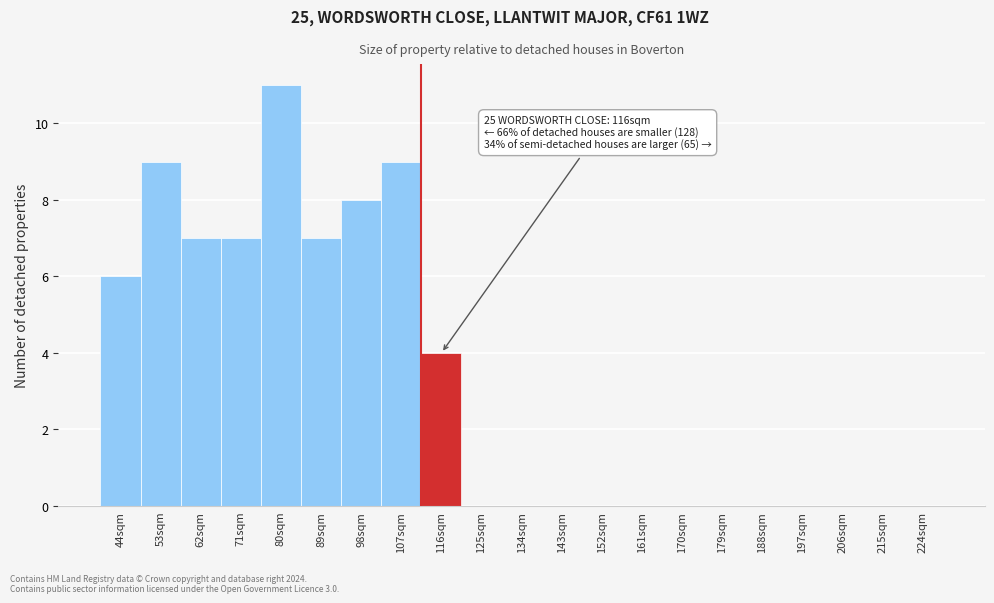

Reading right to left, transcribe all the data shown in this chart.

224sqm=0	215sqm=0	206sqm=0	197sqm=0	188sqm=0	179sqm=0	170sqm=0	161sqm=0	152sqm=0	143sqm=0	134sqm=0	125sqm=0	116sqm=4	107sqm=9	98sqm=8	89sqm=7	80sqm=11	71sqm=7	62sqm=7	53sqm=9	44sqm=6